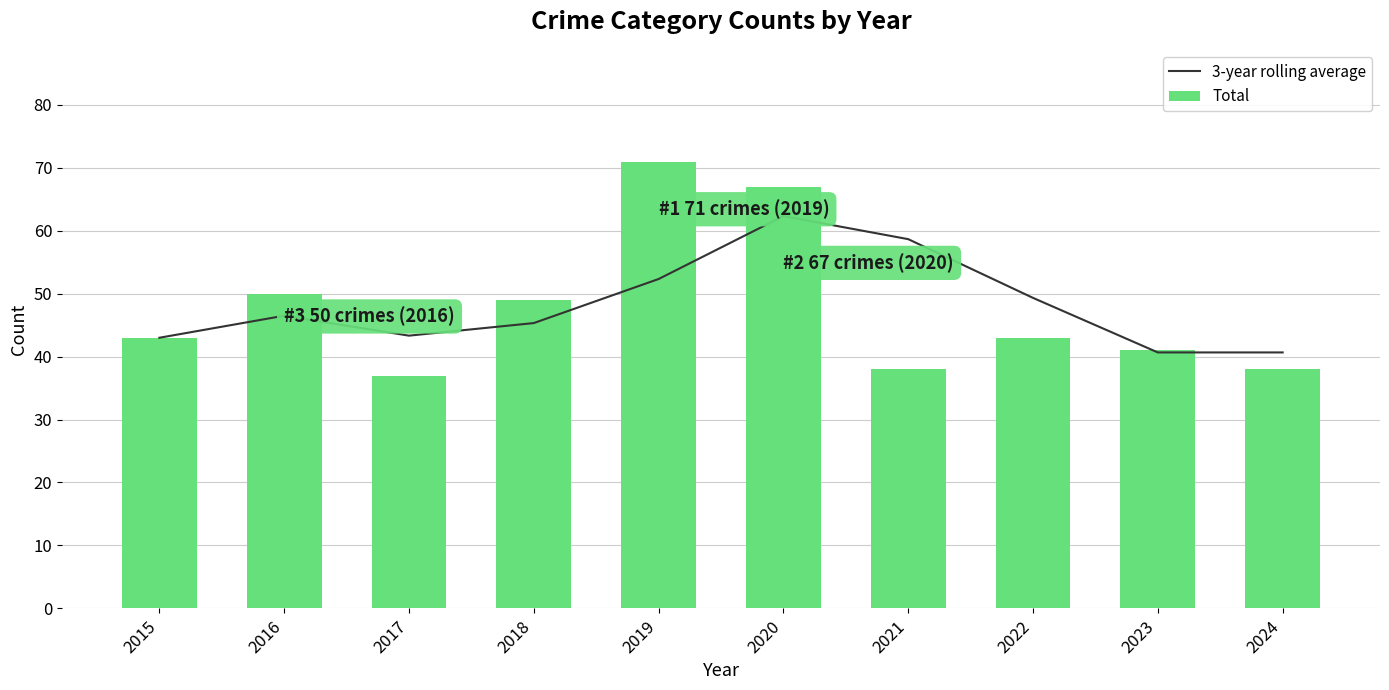

Reading right to left, extract all data points from this chart.

3-year rolling average: 40.7	40.7	49.3	58.7	62.3	52.3	45.3	43.3	46.5	43.0
Total: 38.0	41.0	43.0	38.0	67.0	71.0	49.0	37.0	50.0	43.0